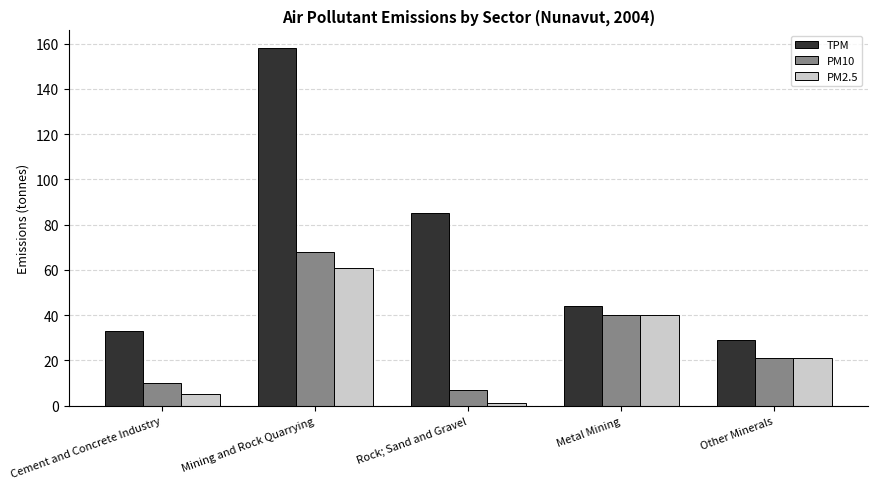

What is the difference between the highest and lowest values at Other Minerals?

8